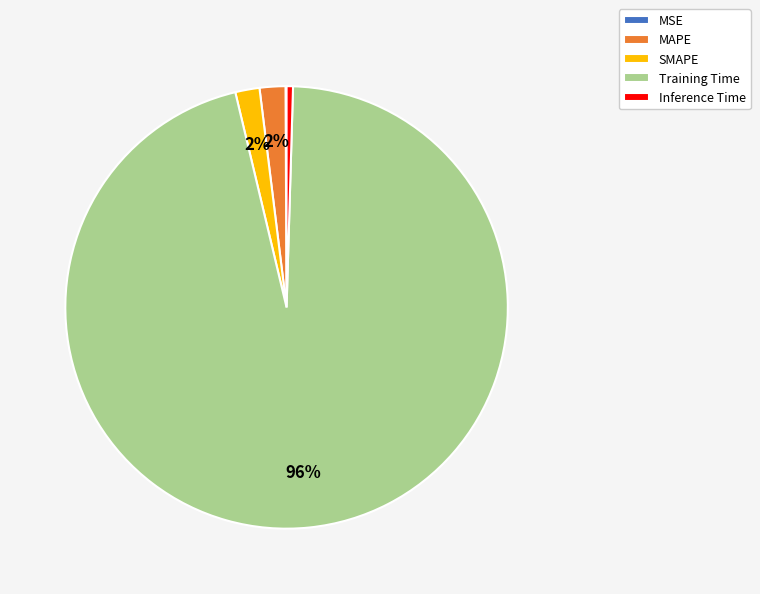

Does MAPE represent more than half of the total?

No